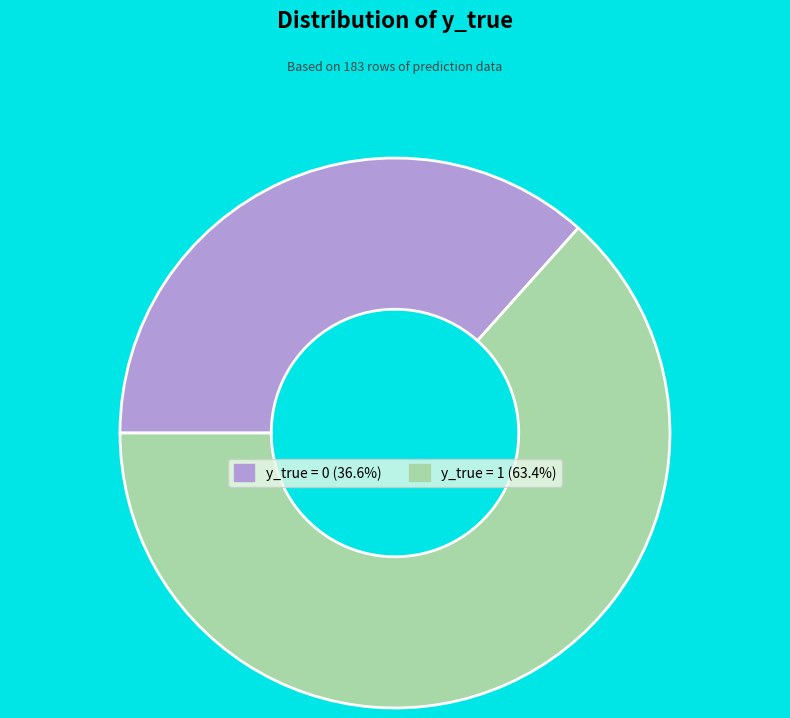

Count the number of slices in the pie.

2